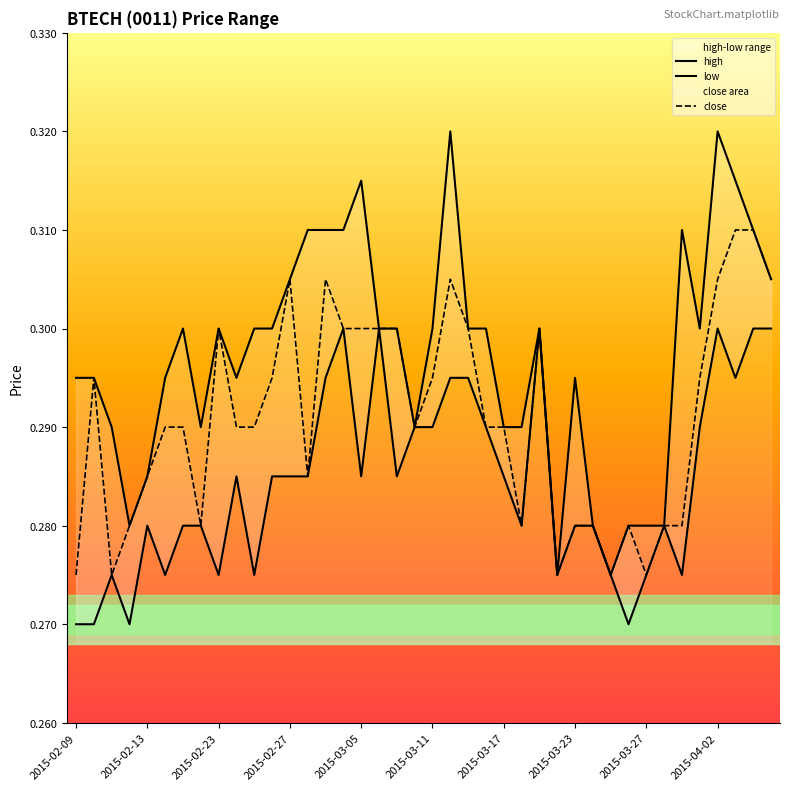

How many lines are shown in the chart?

3